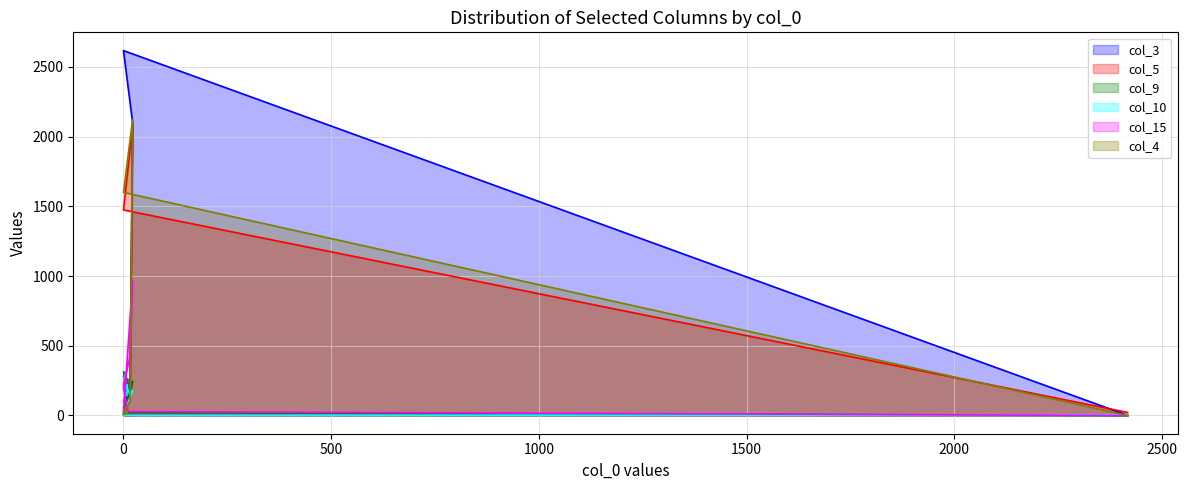

What is the average value of the col_5 series?

394